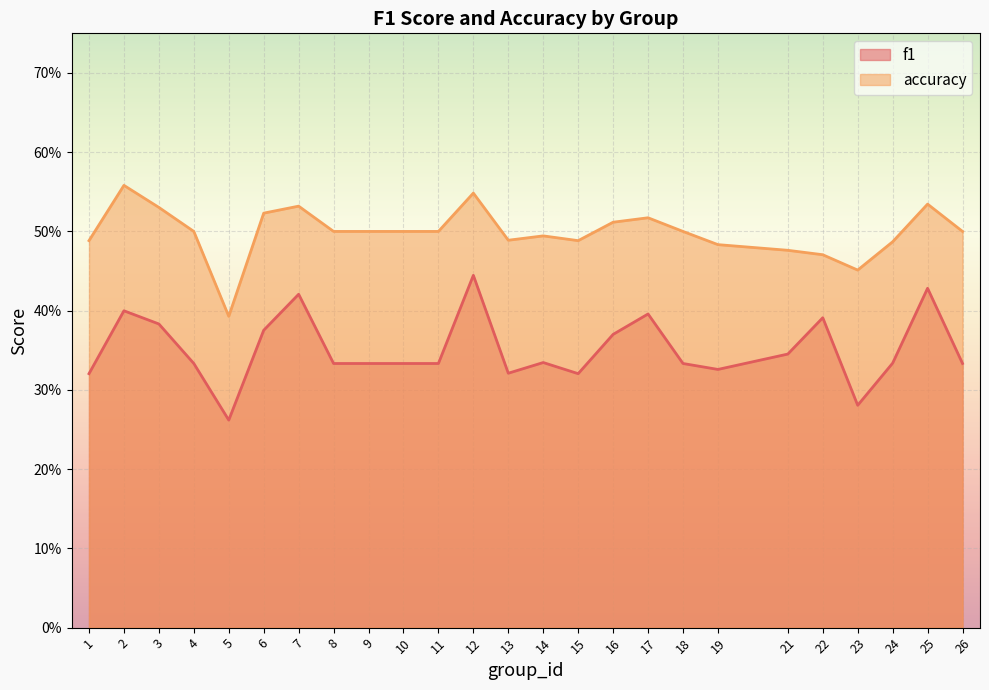

Reading left to right, what are all the values shown in this chart?

f1: 0.3	0.4	0.4	0.3	0.3	0.4	0.4	0.3	0.3	0.3	0.3	0.4	0.3	0.3	0.3	0.4	0.4	0.3	0.3	0.3	0.4	0.3	0.3	0.4	0.3
accuracy: 0.5	0.6	0.5	0.5	0.4	0.5	0.5	0.5	0.5	0.5	0.5	0.5	0.5	0.5	0.5	0.5	0.5	0.5	0.5	0.5	0.5	0.5	0.5	0.5	0.5